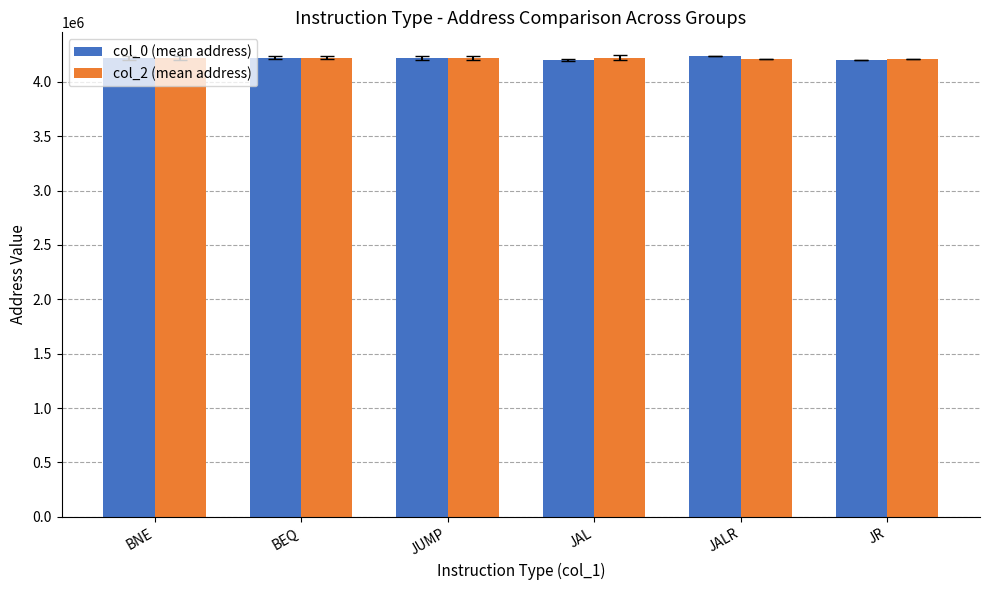

What is the difference between the maximum and minimum values in the col_2 (mean address) series?

16824.0